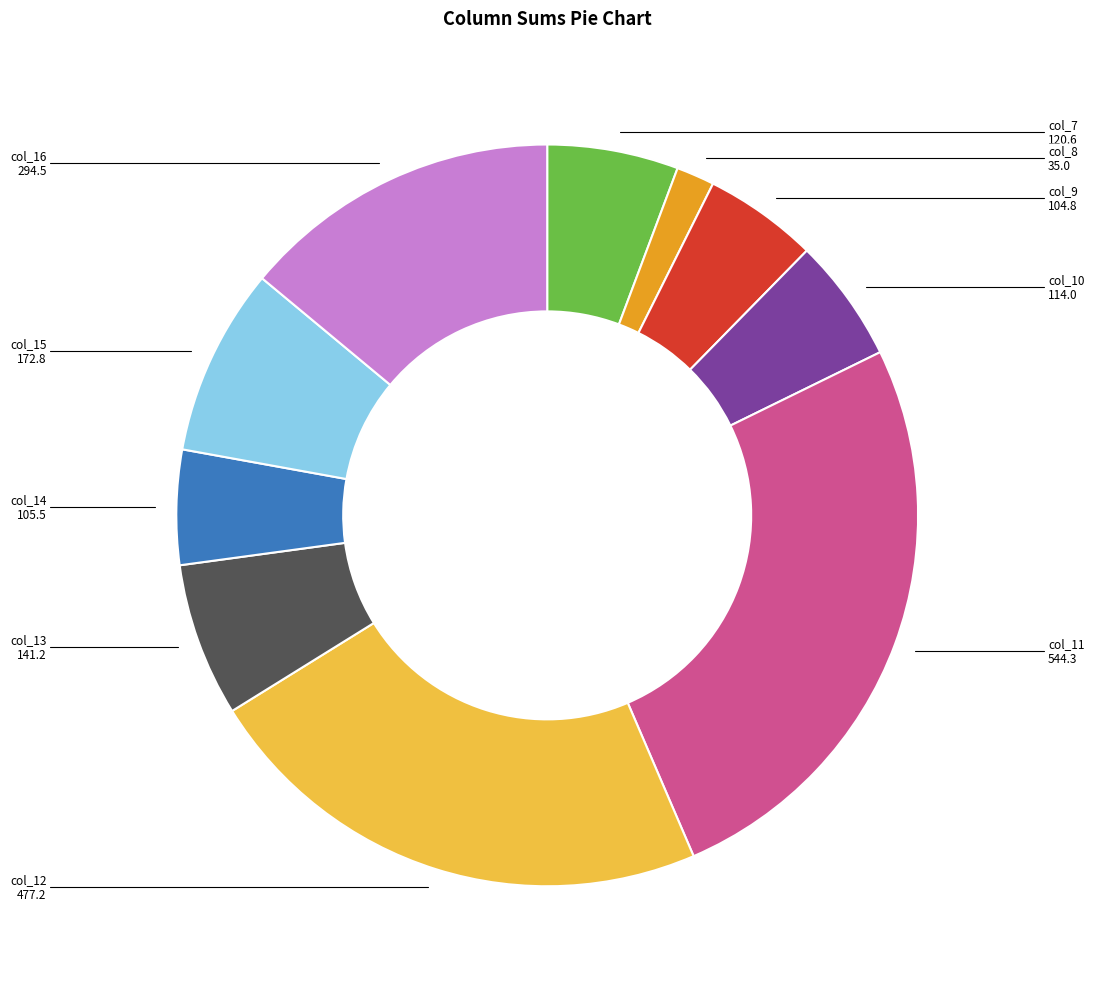

Is there any slice that represents more than half of the pie?

No